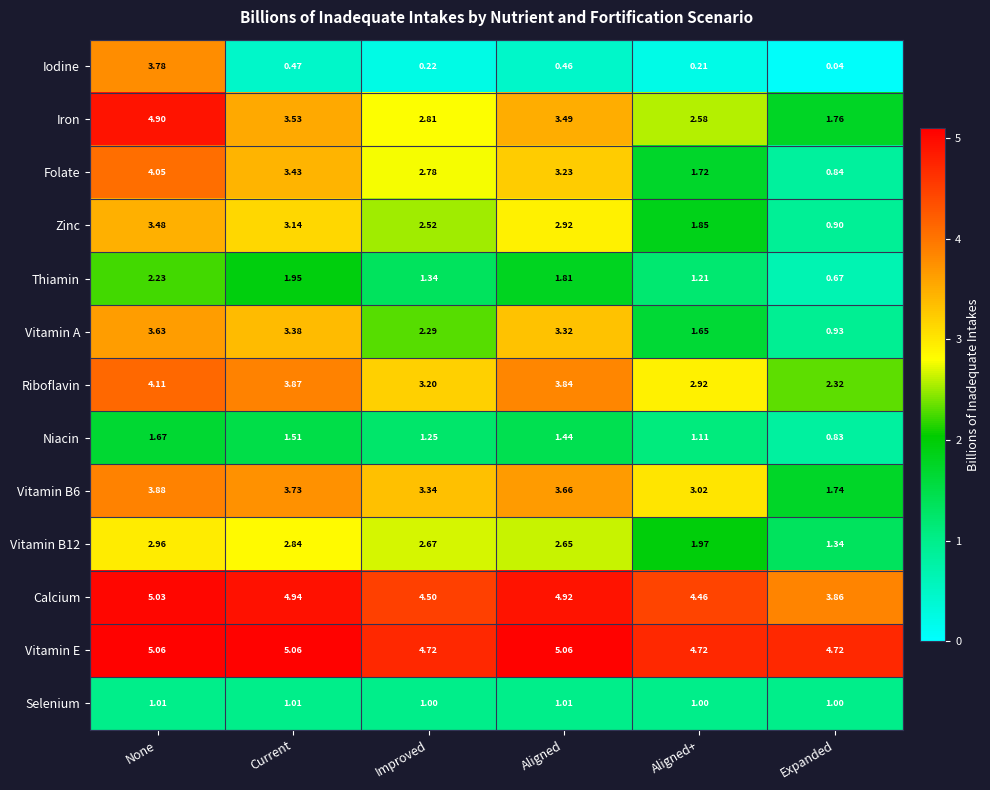

Which series has the largest total across all categories?

Vitamin E